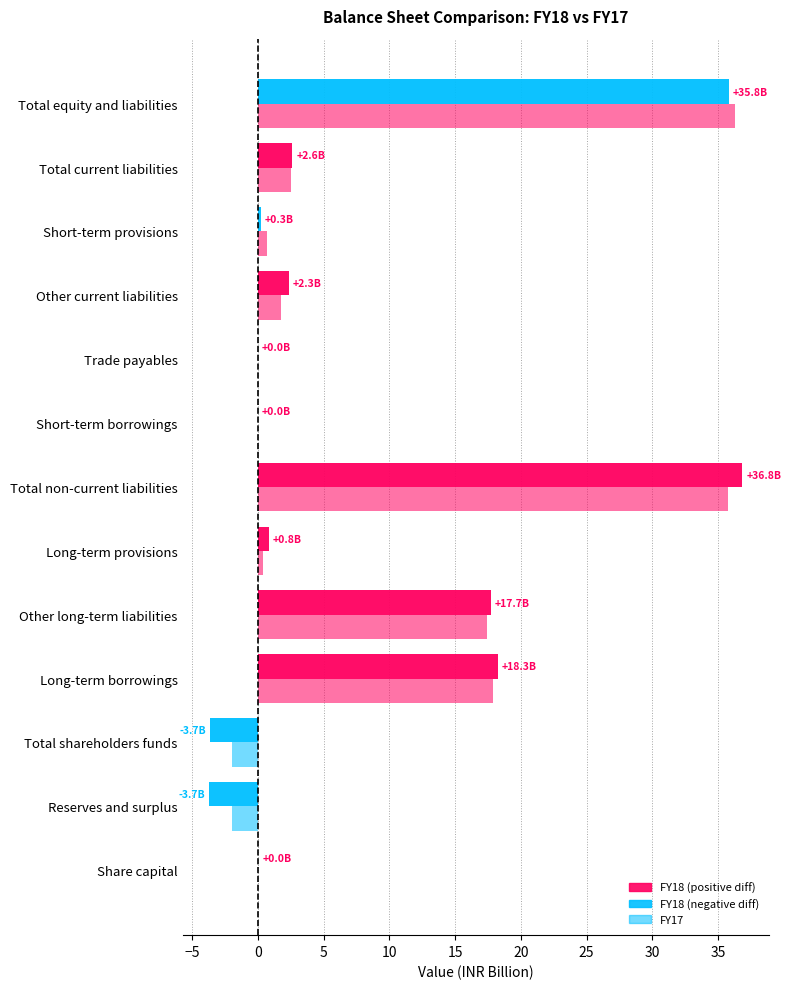

Is it true that FY17 equals 0.1 at Short-term borrowings?

False